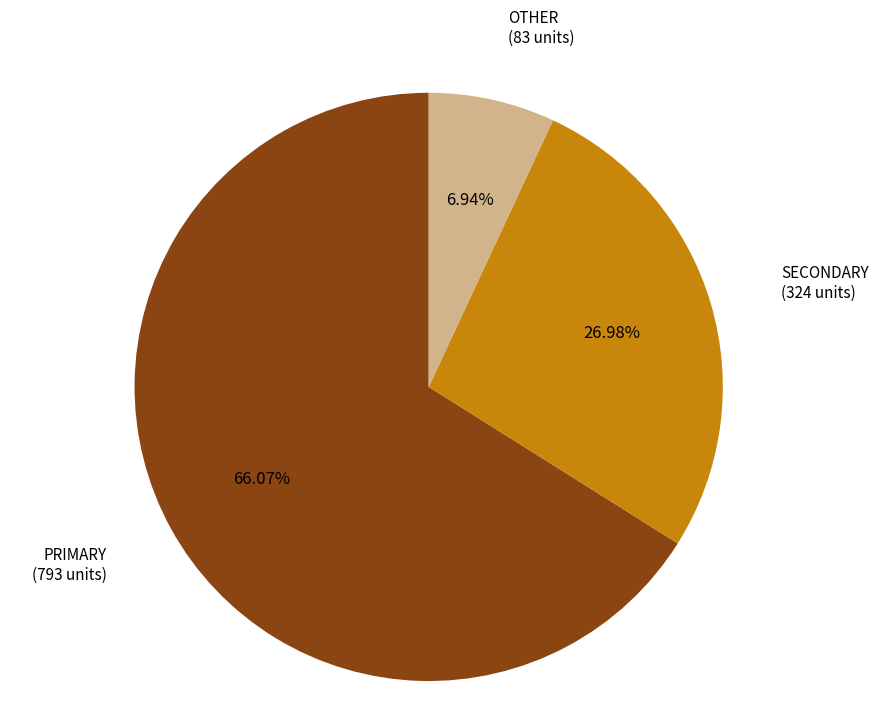

Rank the categories by value from lowest to highest.

OTHER, SECONDARY, PRIMARY